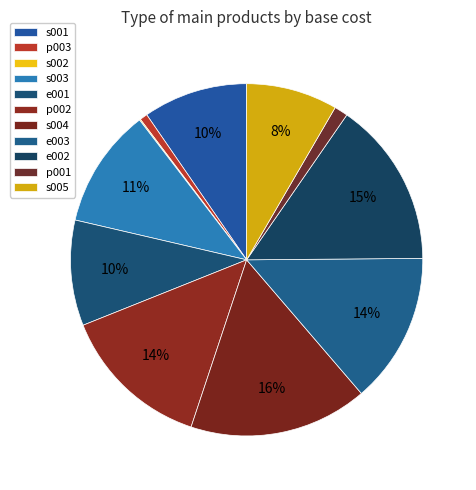

Combined, what portion of the pie is s005 and e001?

18.1%